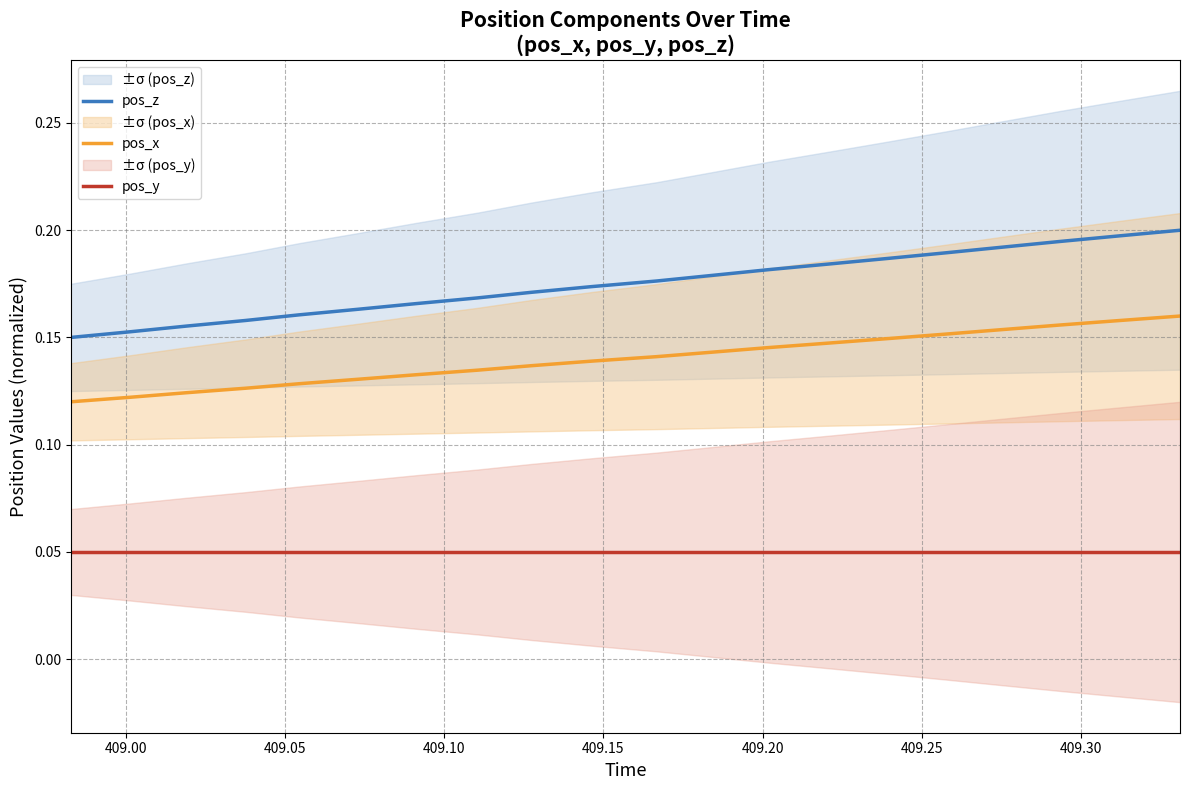

True or false: pos_x and pos_y intersect in this chart.

False